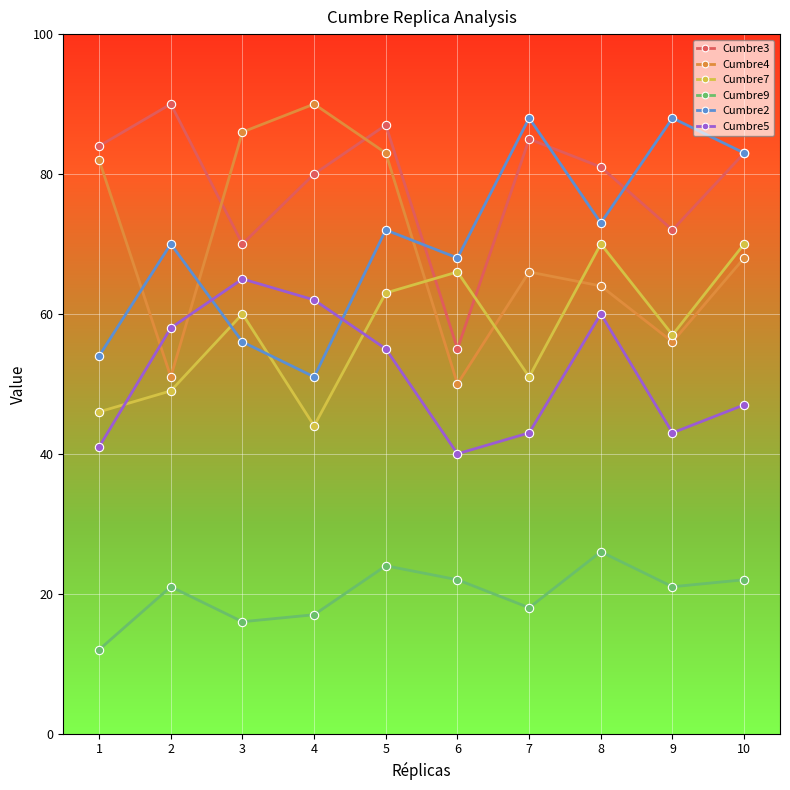

At which category does Cumbre4 reach its first local valley?

2